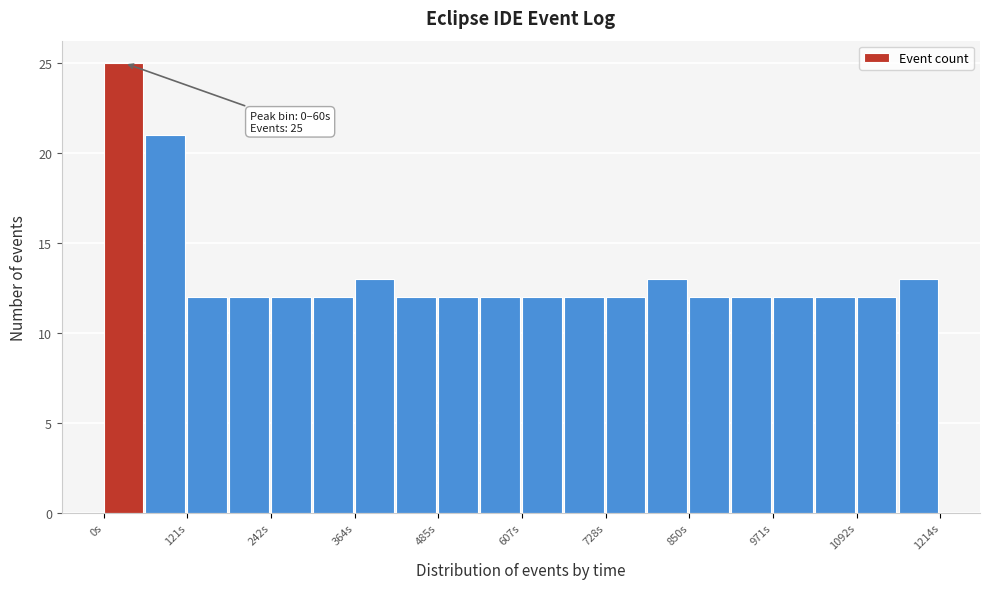

Read against the x-axis, roughly where is the centre of the tallest bar?

20